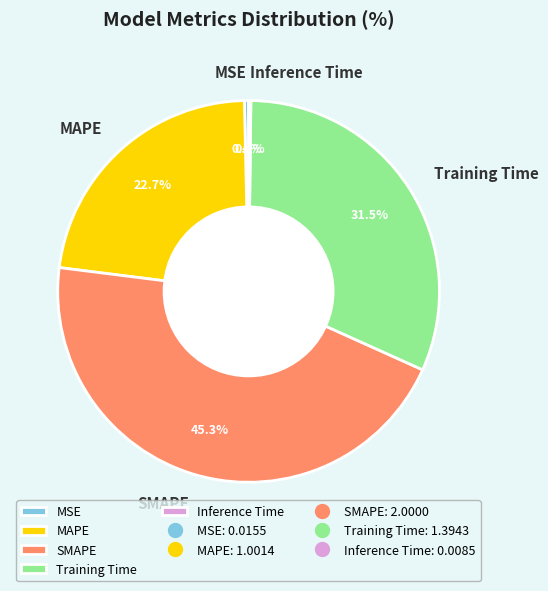

Combined, do MSE and Training Time account for over 50%?

No